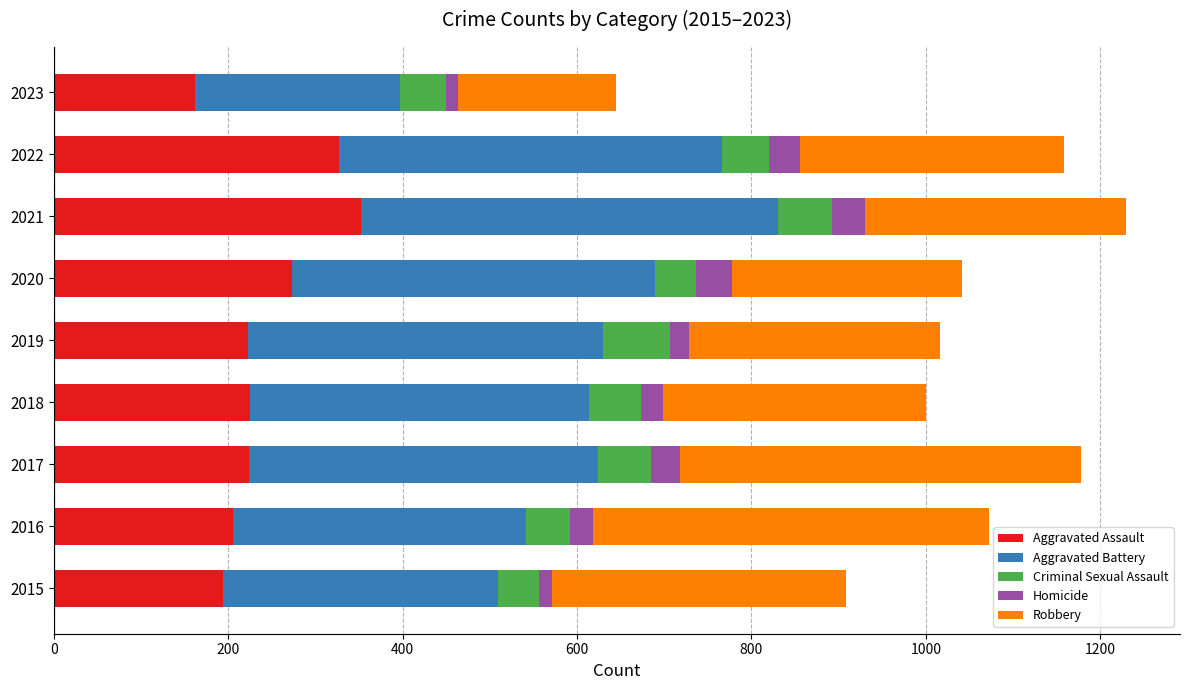

What is the difference between the second highest and second lowest values in the Aggravated Assault series?

133